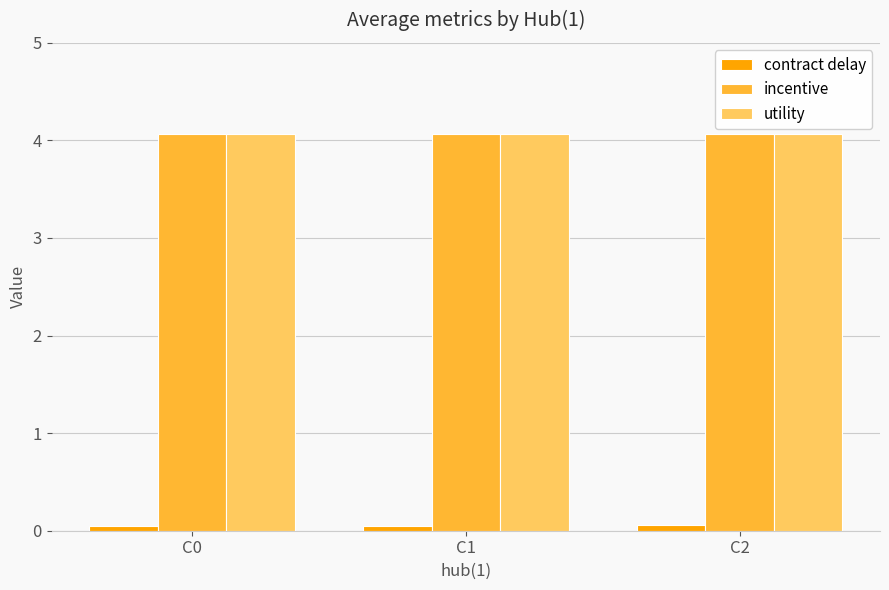

What is the maximum value shown in the chart?

4.1